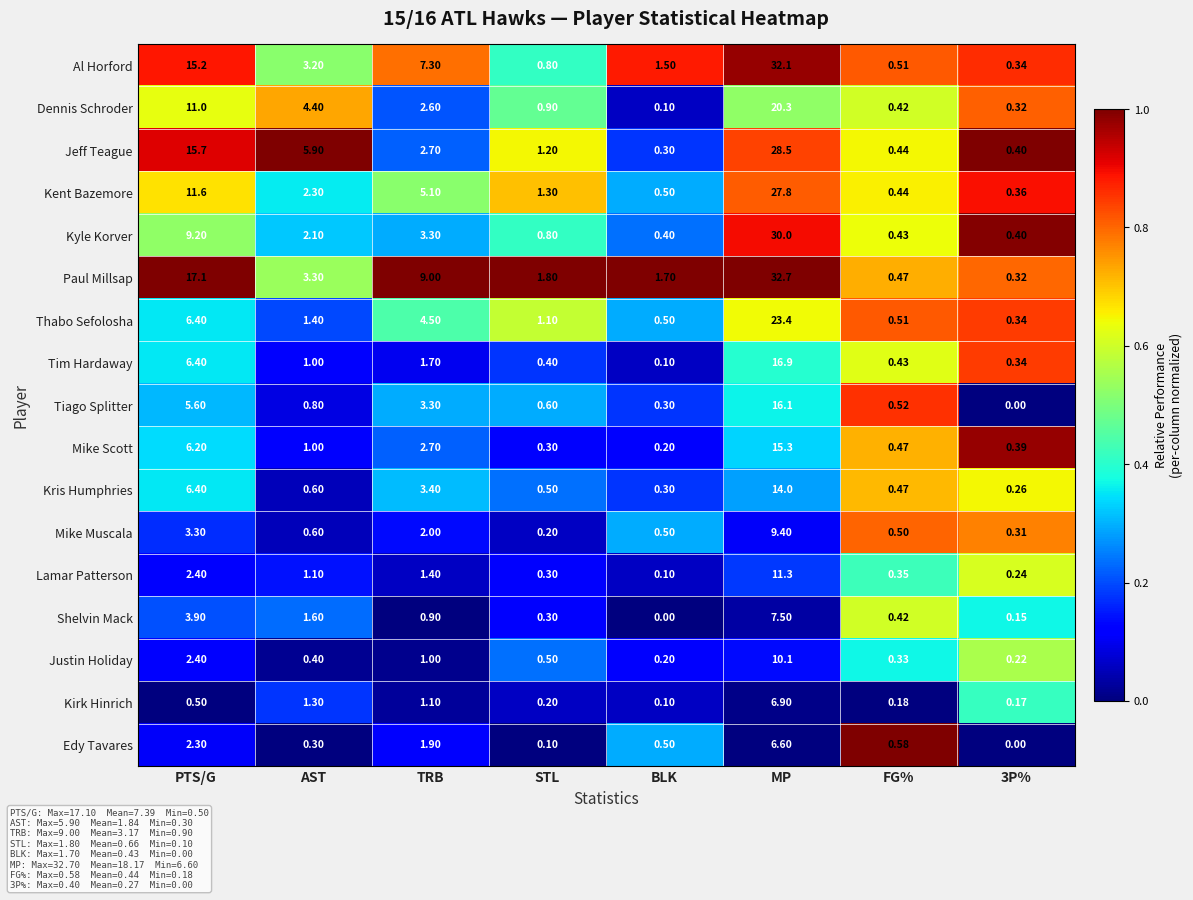

Which category has the highest value in the Kent Bazemore series?

MP